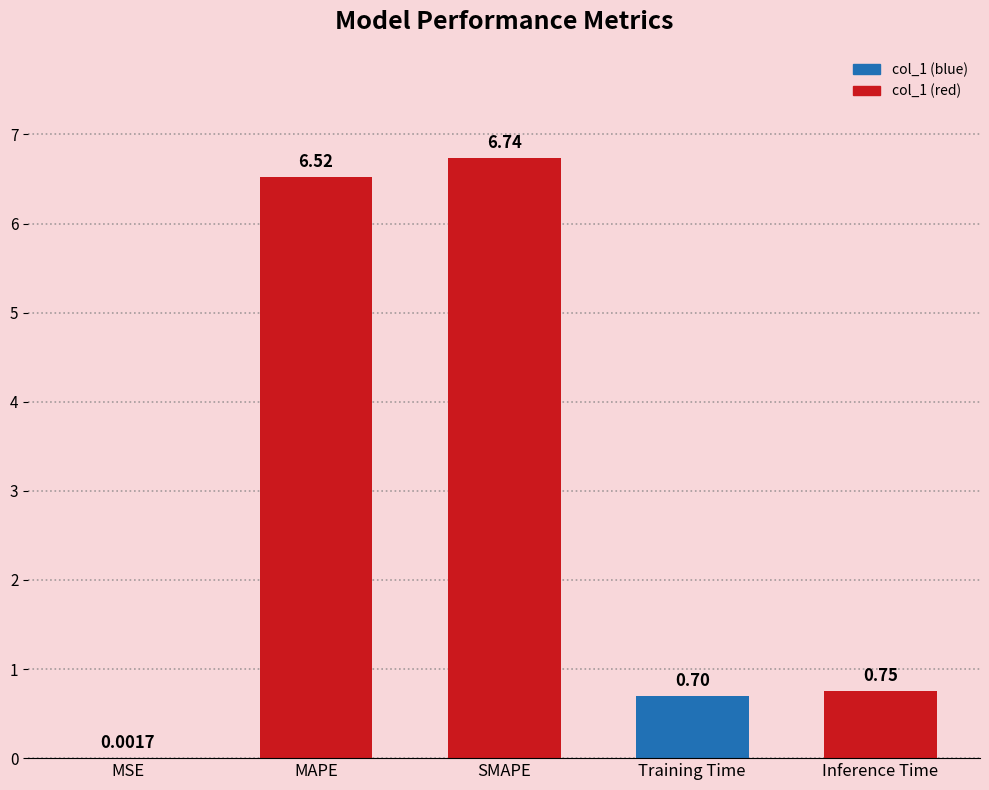

At which label is the value closest to 3?

Inference Time